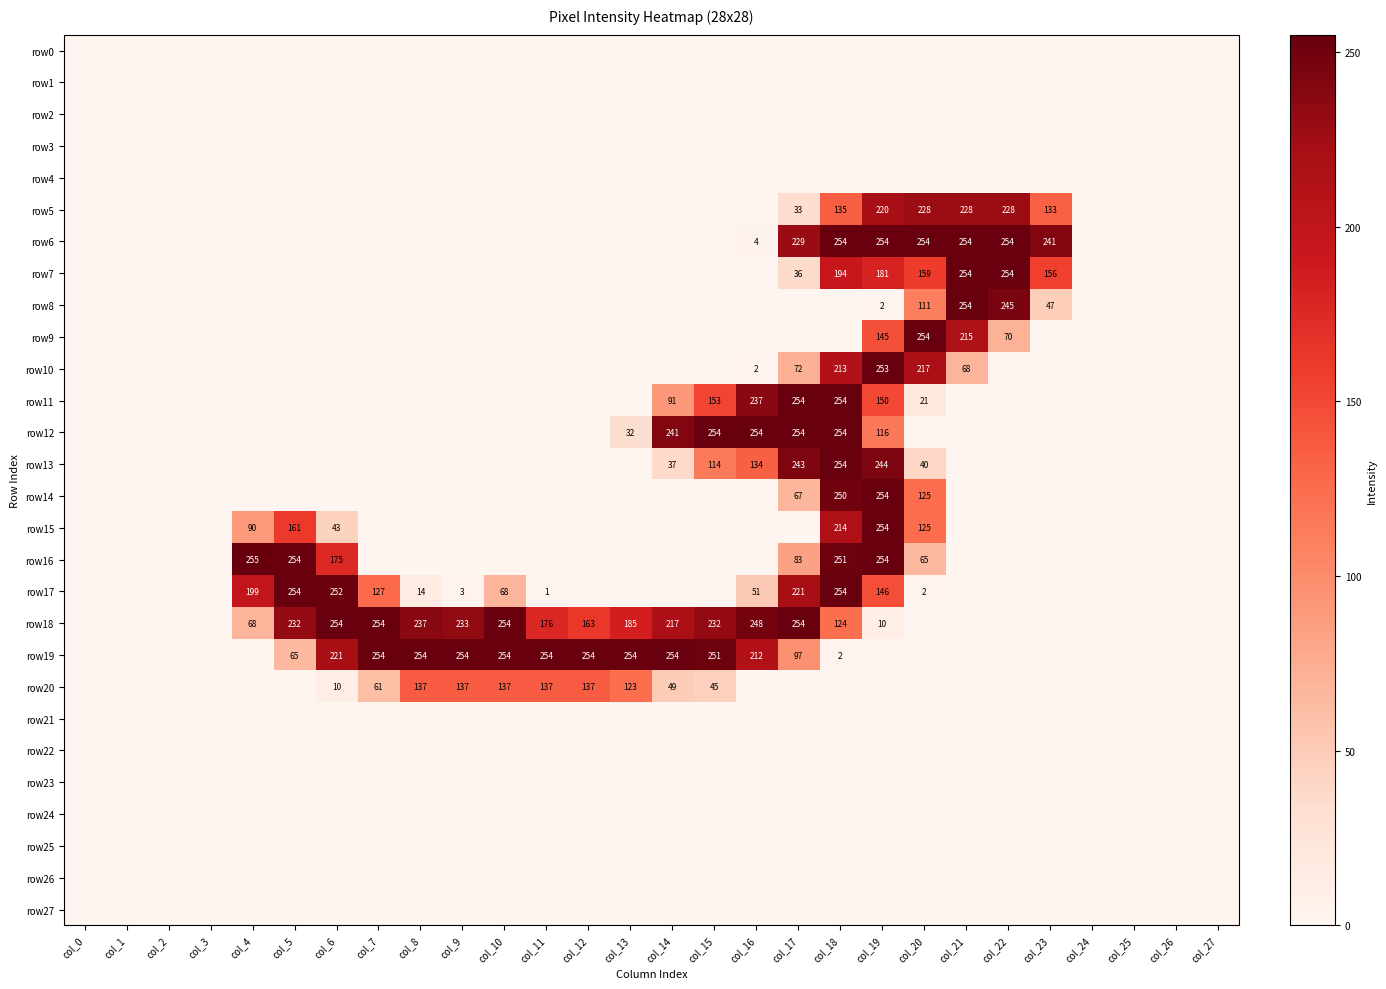

How many values in row15 are above zero?

6